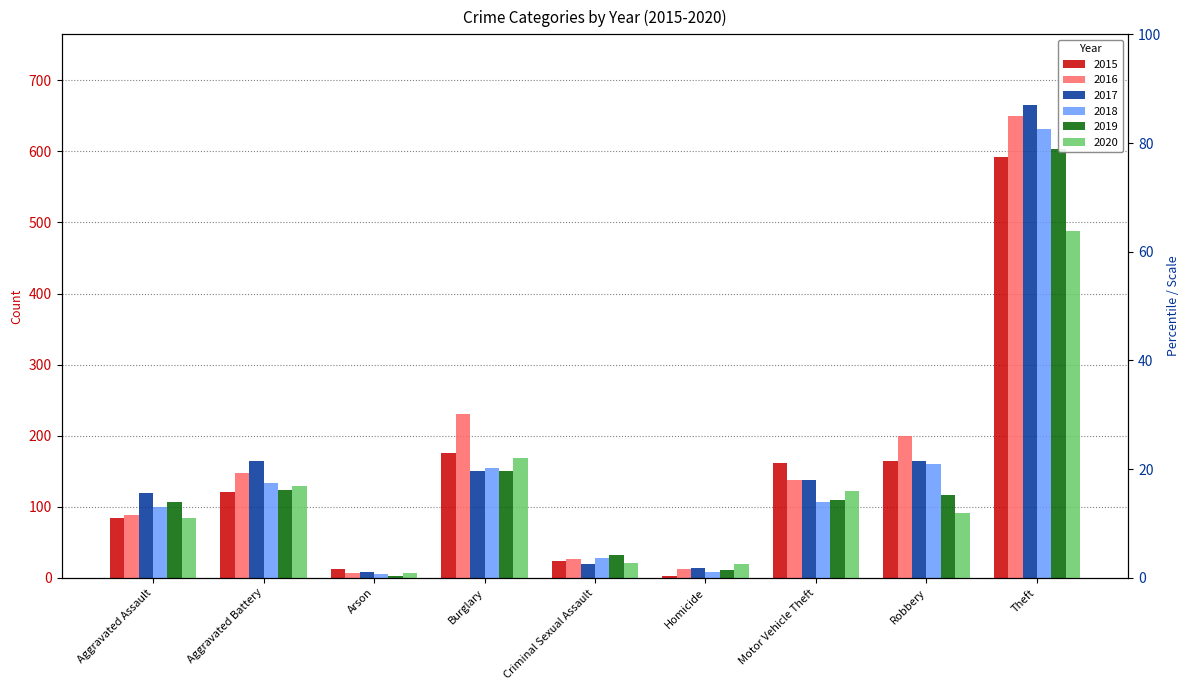

Rank the categories by 2017 value from highest to lowest.

Theft, Robbery, Aggravated Battery, Burglary, Motor Vehicle Theft, Aggravated Assault, Criminal Sexual Assault, Homicide, Arson